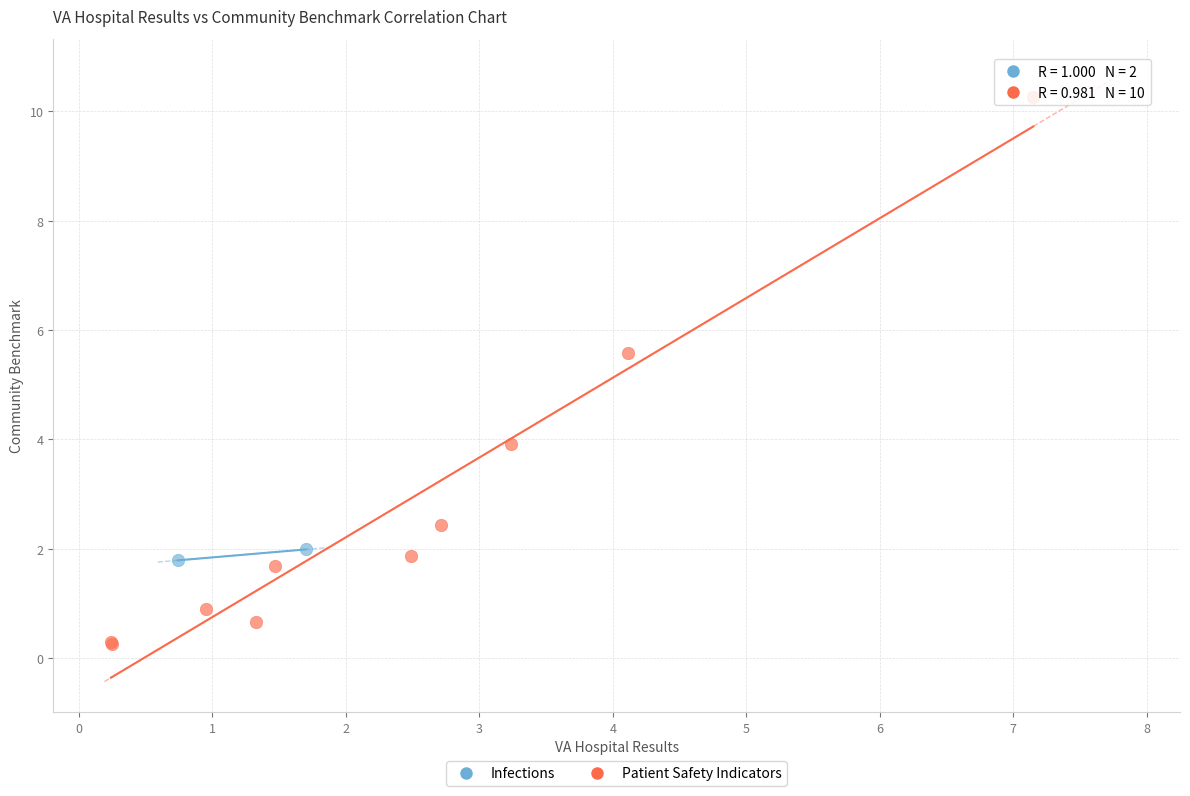

What are all the series names shown in the legend?

Infections, Patient Safety Indicators